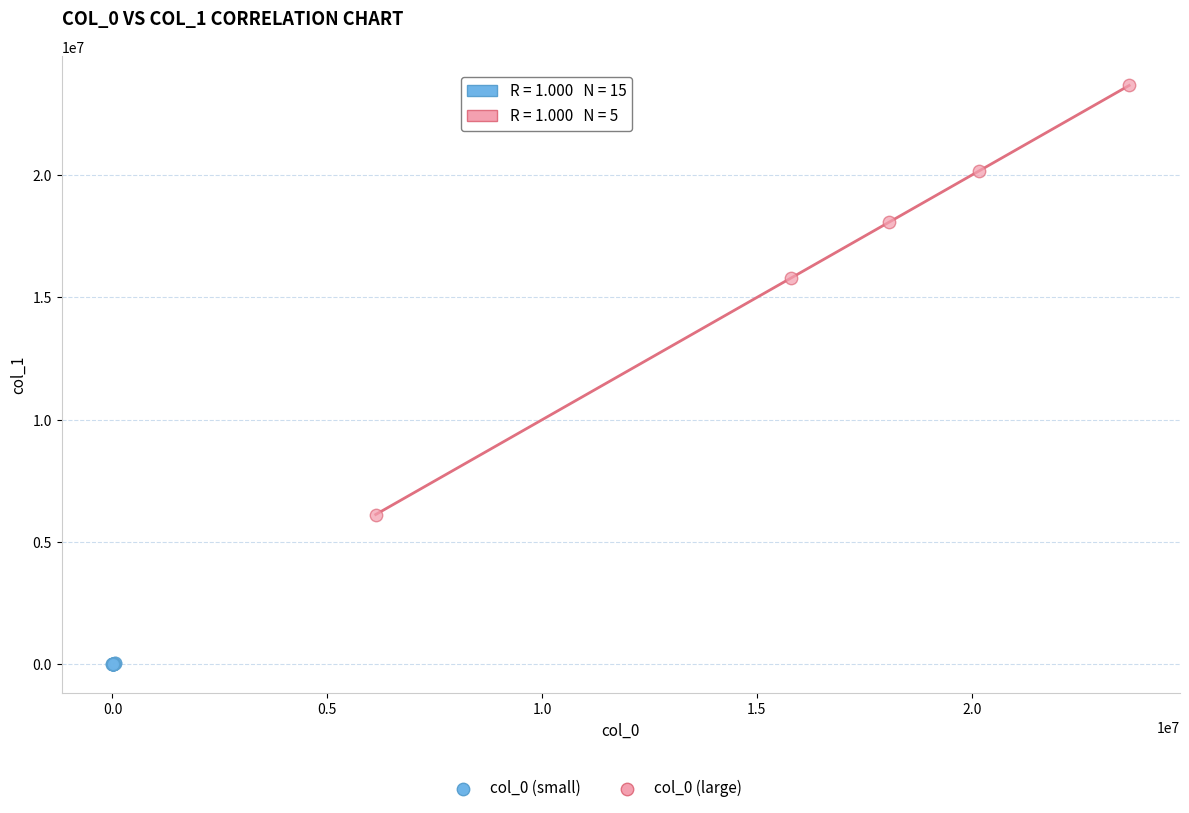

Which series contains the lowest Y value?

col_0 (small)